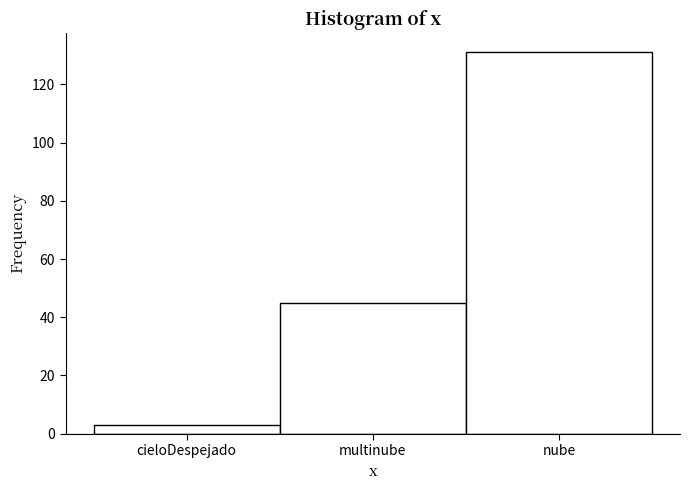

Reading left to right, list all the values displayed in this chart.

cieloDespejado=3	multinube=45	nube=131